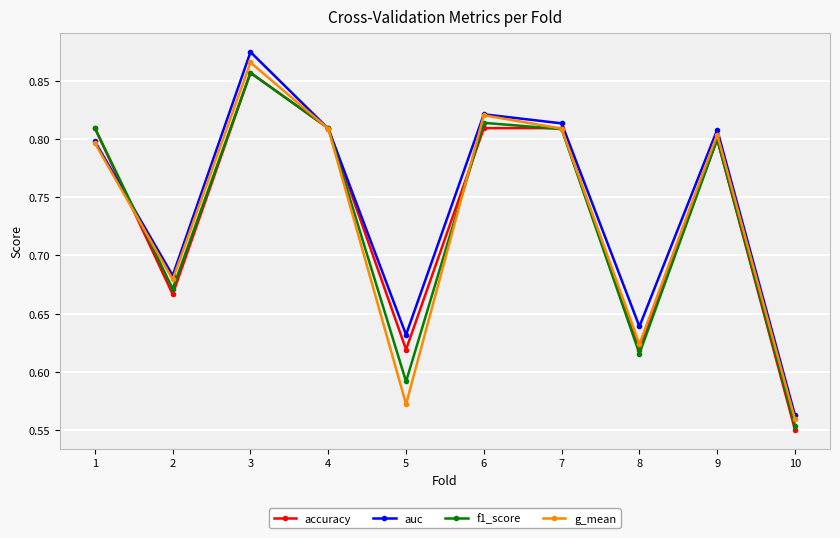

At which category does accuracy reach its first local valley?

2